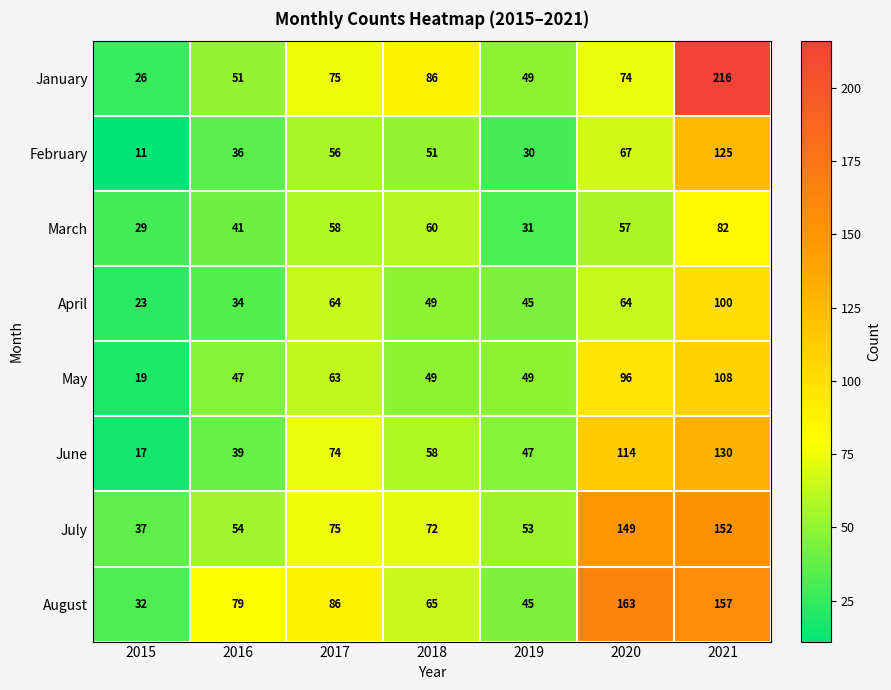

At 2020, list the series in order from smallest to largest.

March, April, February, January, May, June, July, August